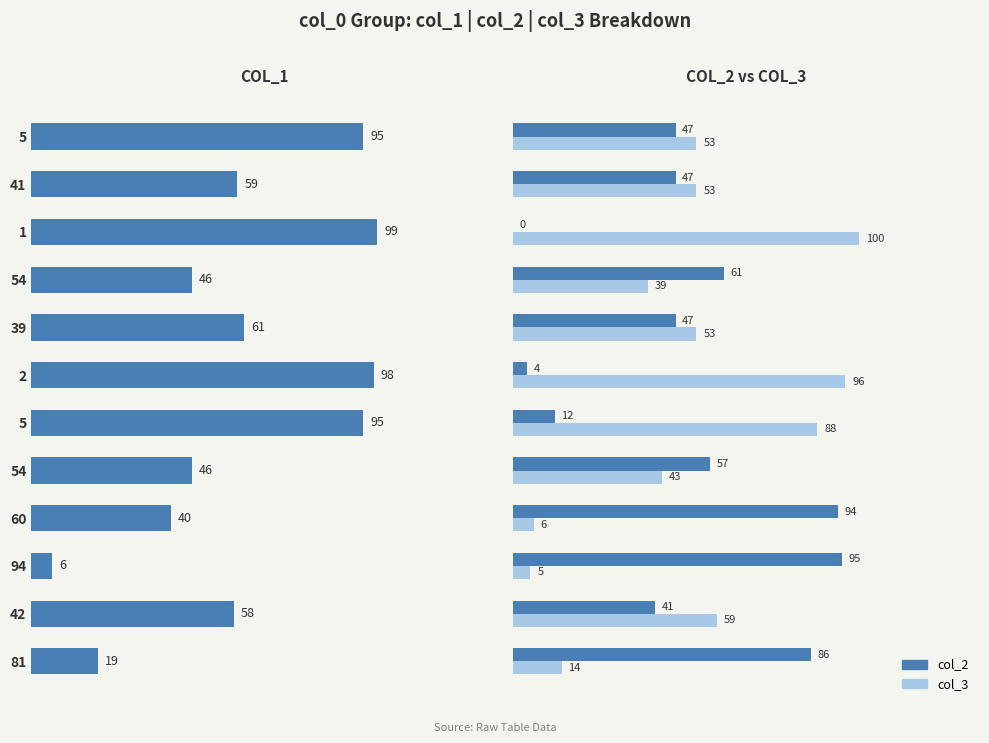

How many bars are there in each group?

3